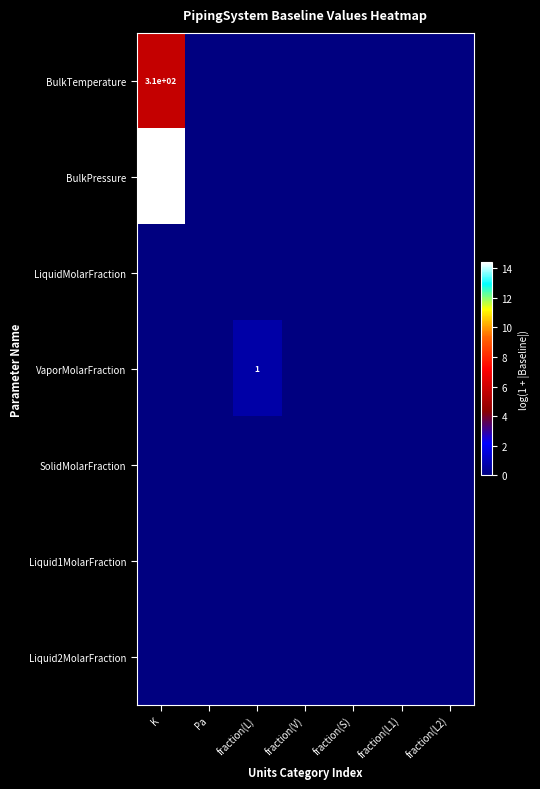

At how many categories does at least one series exceed 14?

1